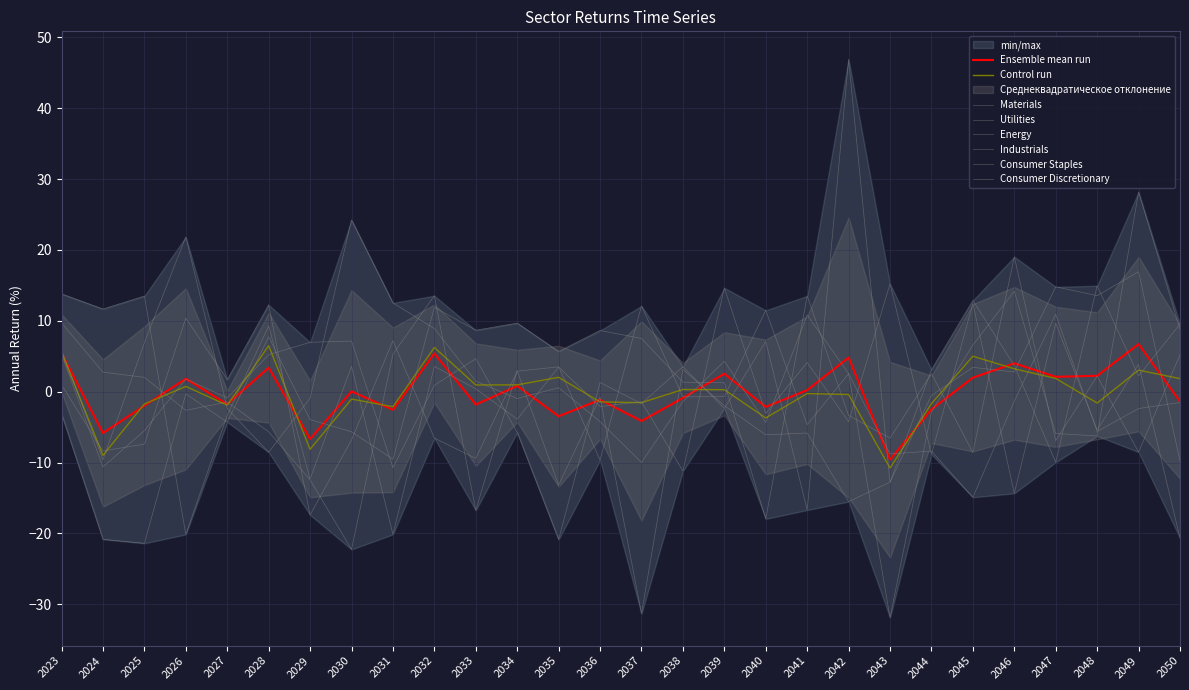

Reading left to right, list all the values displayed in this chart.

Materials: 13.8	11.7	13.5	-20.1	-3.3	9.3	-12.3	3.6	-20.1	3.6	0.4	-3.9	3.5	-2.1	-1.4	-11.2	14.6	-3.1	4.1	-4.2	15.2	-8.9	12.5	-14.3	9.6	-5.4	3.9	-20.6
Utilities: 9.7	2.8	2.0	-2.6	-1.5	-5.7	-12.4	-22.3	5.3	13.5	-16.8	2.9	-13.2	-0.8	-31.3	3.1	-2.0	-6.1	-5.8	-15.5	-12.8	-0.5	3.4	2.8	14.8	13.5	16.9	-9.8
Energy: 5.9	-9.6	6.9	21.8	-2.4	-8.5	-0.9	24.2	12.5	8.9	1.5	-1.0	0.6	-4.2	-10.0	-1.4	4.3	-4.3	10.8	2.6	-31.9	-2.8	6.6	14.2	-5.9	-6.2	28.2	8.8
Industrials: 5.3	-10.6	-5.5	1.8	-0.9	5.2	7.0	7.1	-10.7	0.9	4.7	-5.7	-20.9	1.3	-1.7	3.5	-2.4	7.1	-16.7	46.9	-12.8	3.1	12.9	3.7	-10.0	14.9	2.2	9.5
Consumer Staples: 1.0	-8.4	-7.4	10.4	1.7	12.3	-17.4	-6.8	7.2	-6.6	-9.4	2.9	3.5	-9.7	12.1	-0.7	-0.7	11.5	-4.7	2.5	-8.8	-8.4	-14.9	-1.3	10.9	-5.6	-2.4	-1.5
Consumer Discretionary: -3.1	-20.8	-21.4	-0.3	-4.3	7.7	-3.9	-5.7	-9.5	11.9	8.7	9.7	5.7	8.6	7.5	1.3	1.3	-17.9	13.5	-3.4	-6.6	2.6	-8.6	19.0	-6.9	2.2	-8.5	5.2